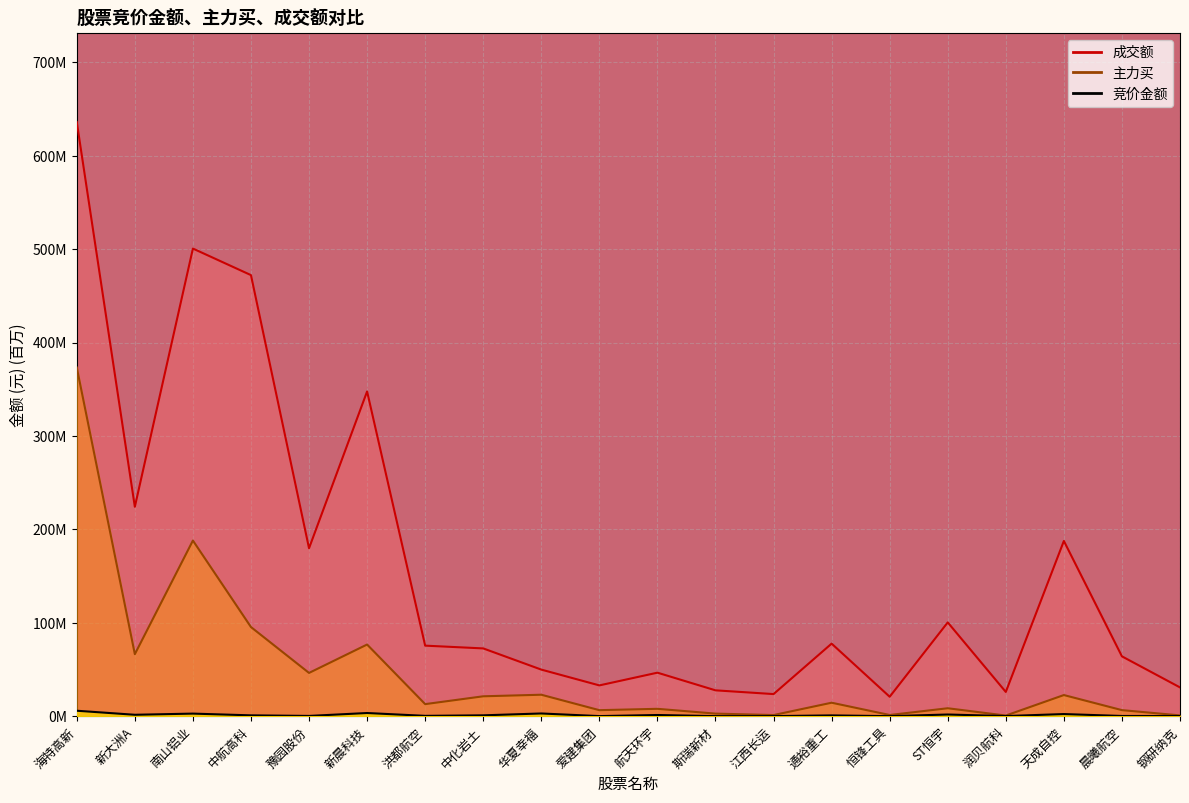

True or false: 主力买 and 成交额 cross at least once.

False